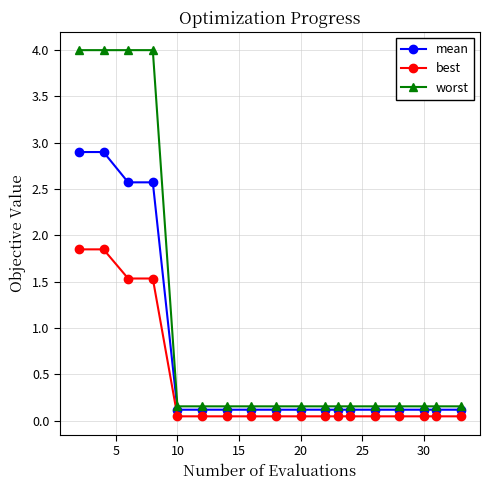

True or false: best and worst cross at least once.

False